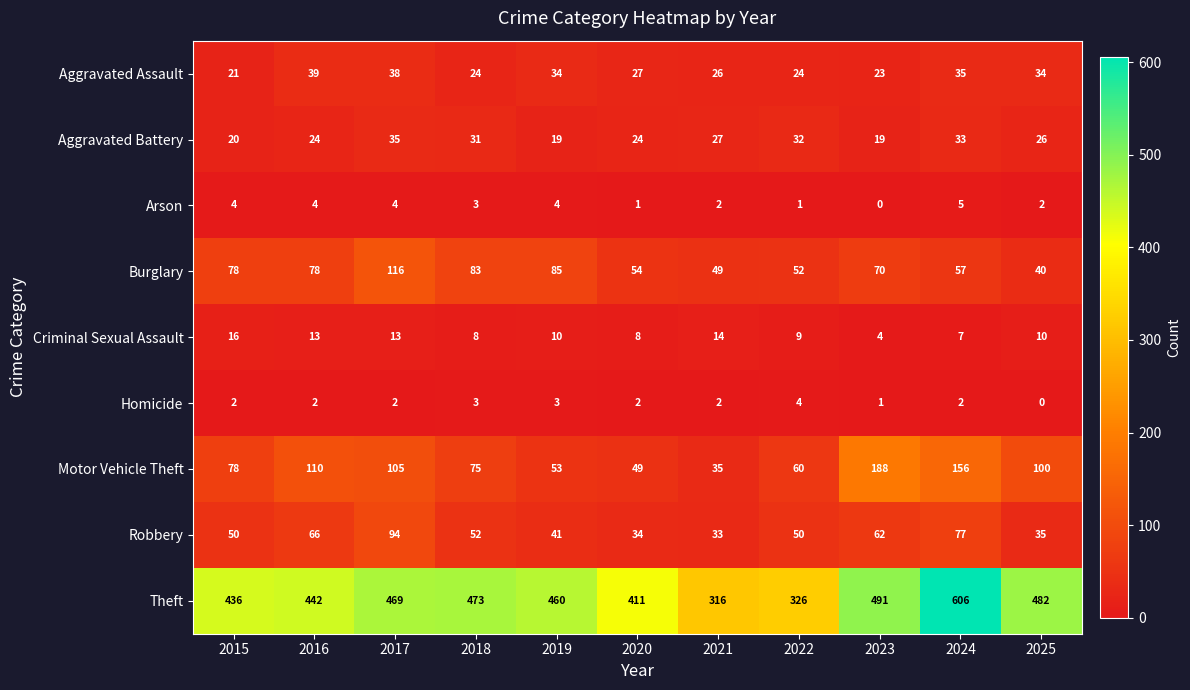

True or false: Robbery has a value of 35 at 2023.

False